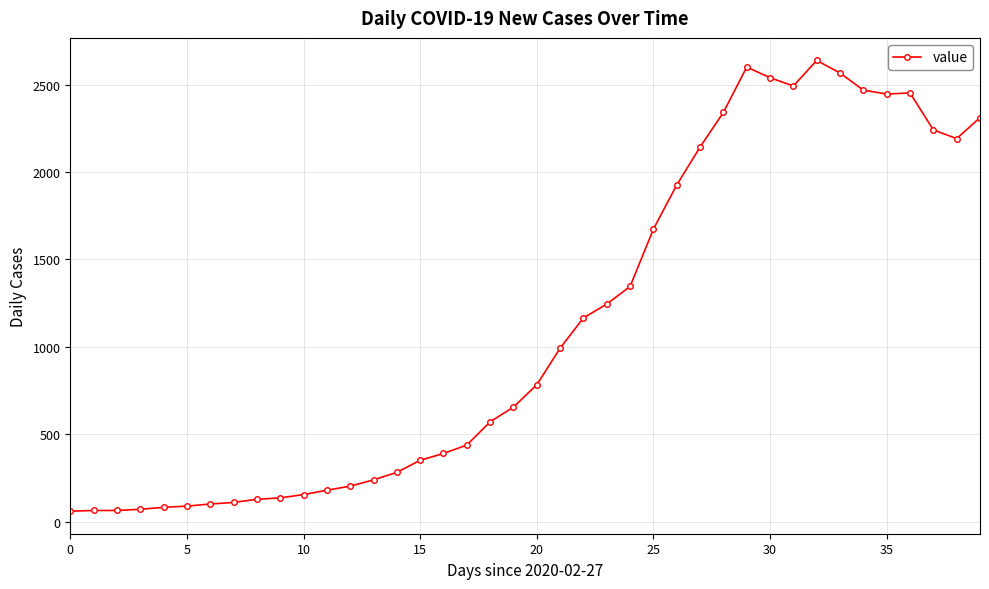

What is the smallest value displayed?

61